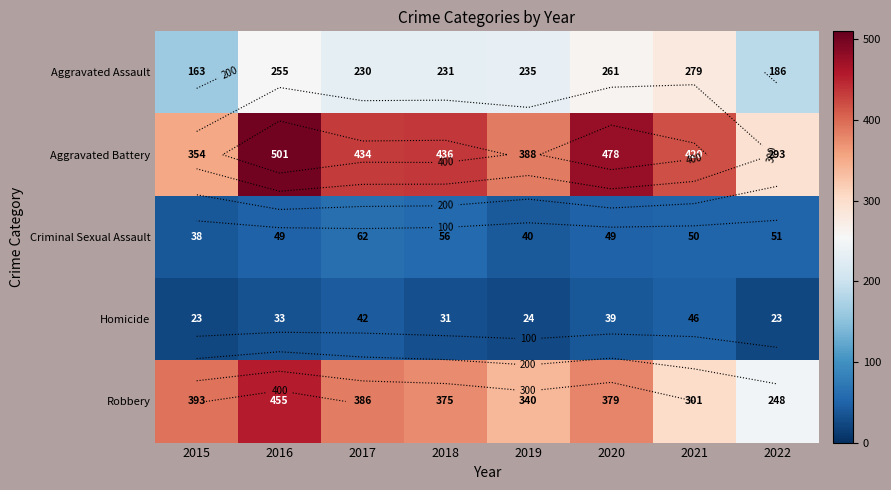

At which category does the chart reach its peak across all series?

2016